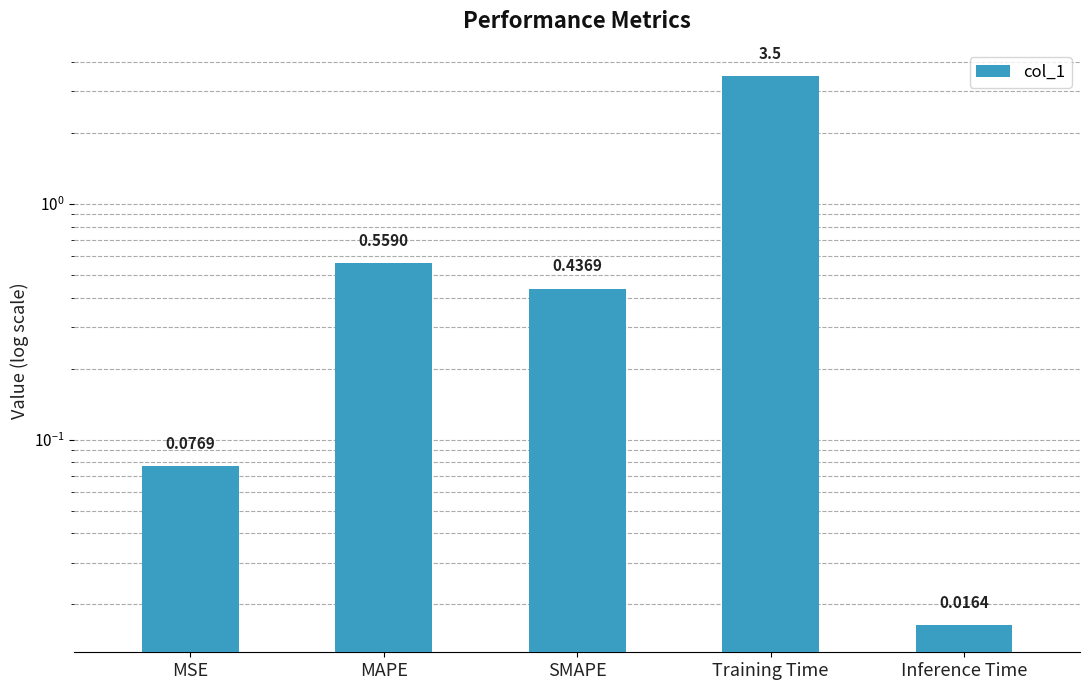

Count the number of data series in this chart.

1